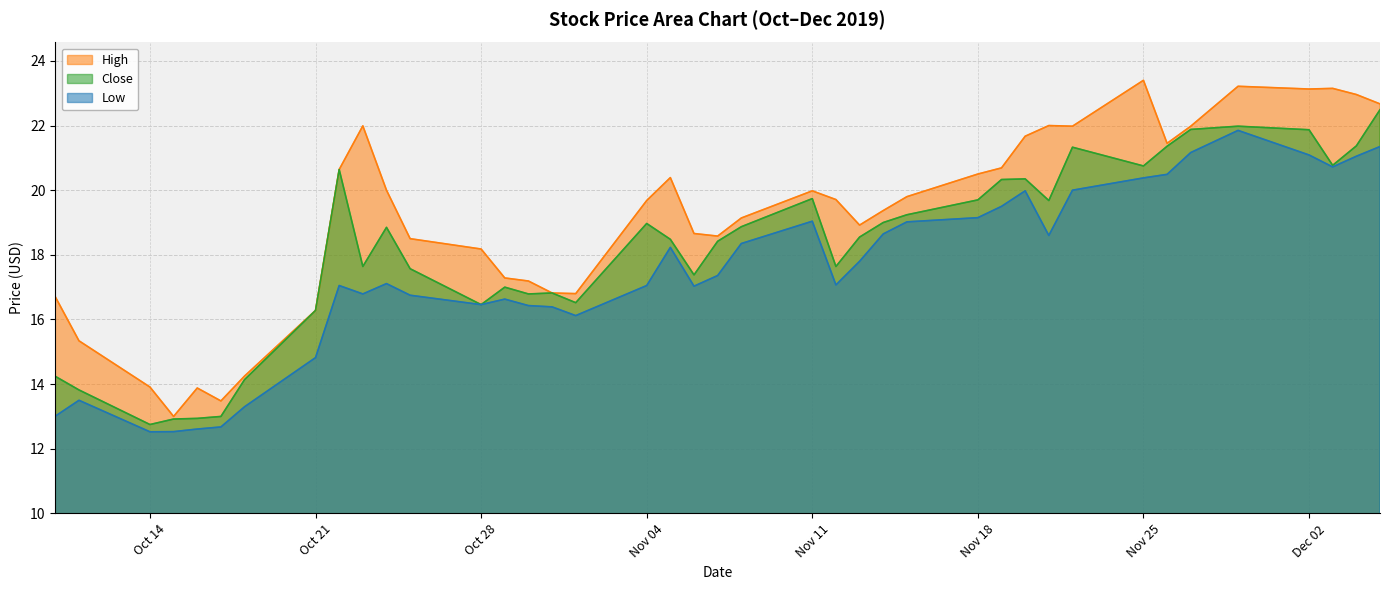

What is the sum of all Close values?

728.5